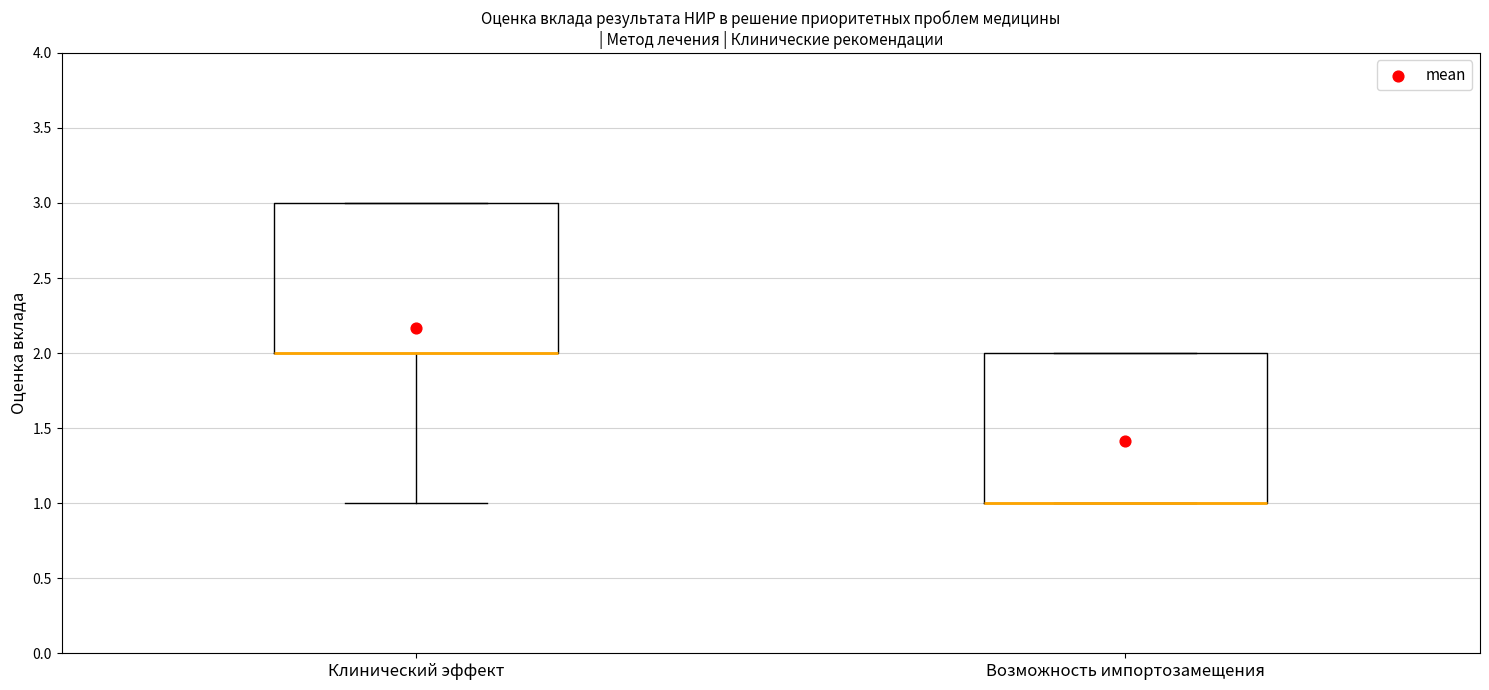

Reading left to right, read every box against the y-axis: the position of its median line, the range the box covers, and the ends of its whiskers. The values are not printed on the chart, so give them approximately, as read against the axis.

Клинический эффект: median 2 (drawn on the box's lower edge), box 2 to 3, whiskers 1 to 3
Возможность импортозамещения: median 1 (drawn on the box's lower edge), box 1 to 2, whiskers 1 to 2